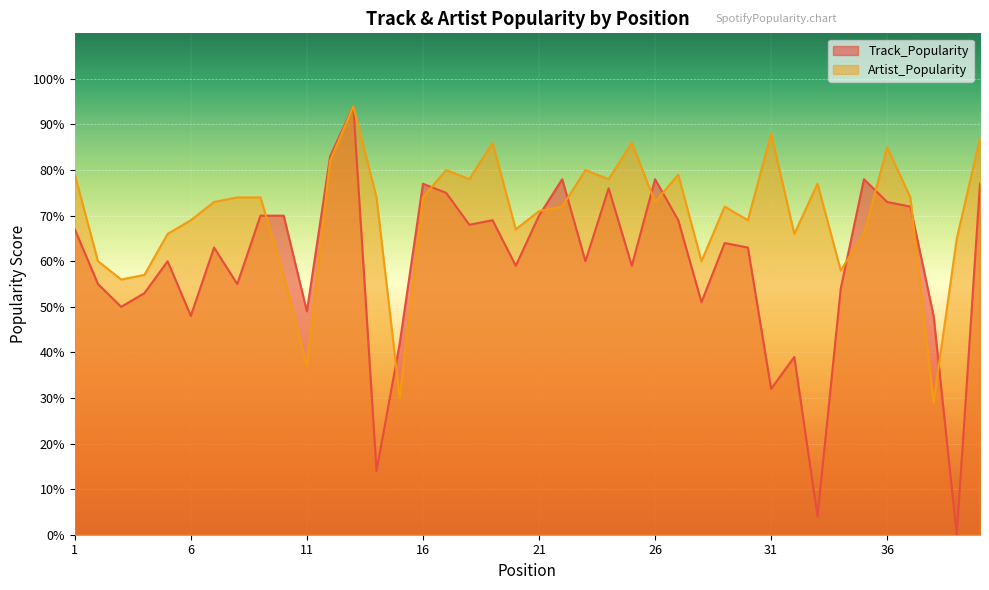

Which series has the largest total across all categories?

Artist_Popularity